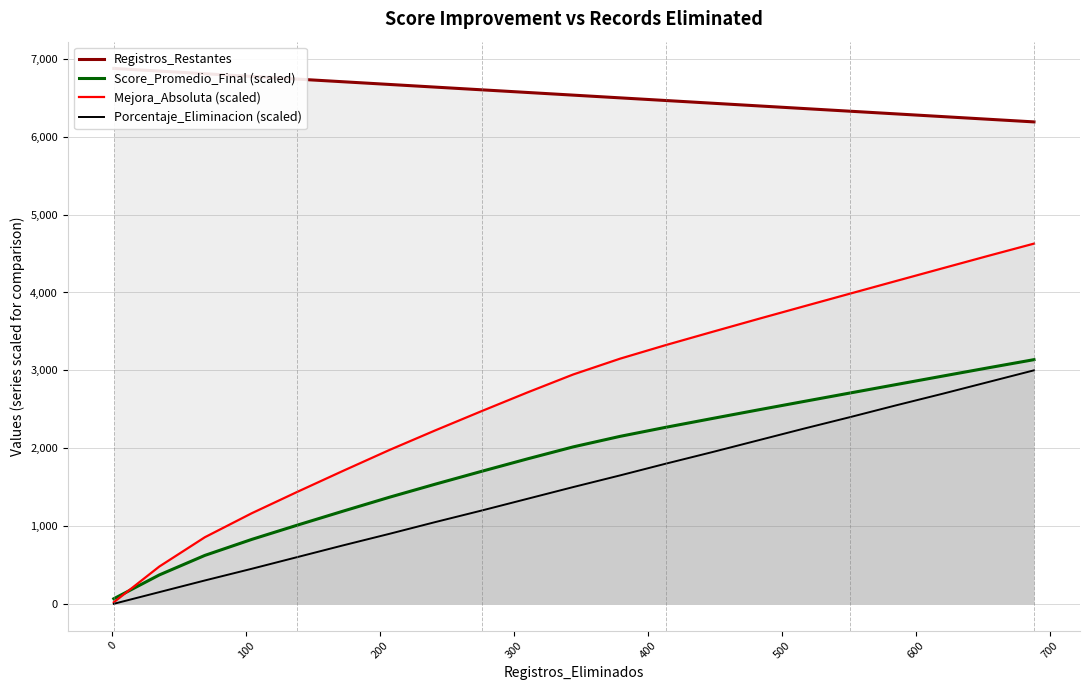

What is the maximum value for Score_Promedio_Final (scaled)?

3137.1